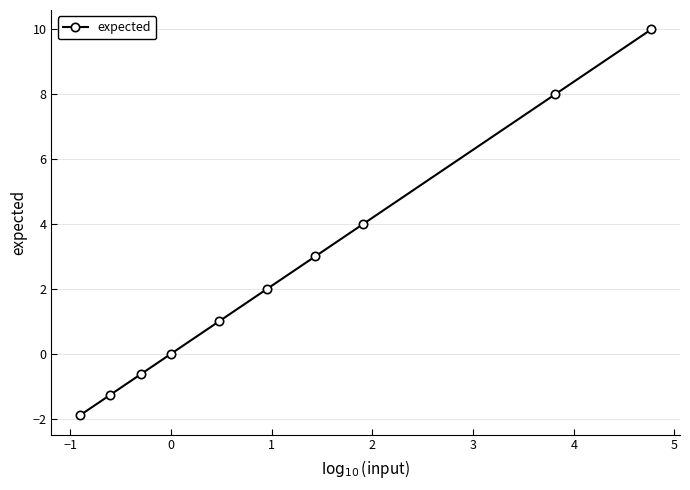

What is the greatest value displayed?

10.0